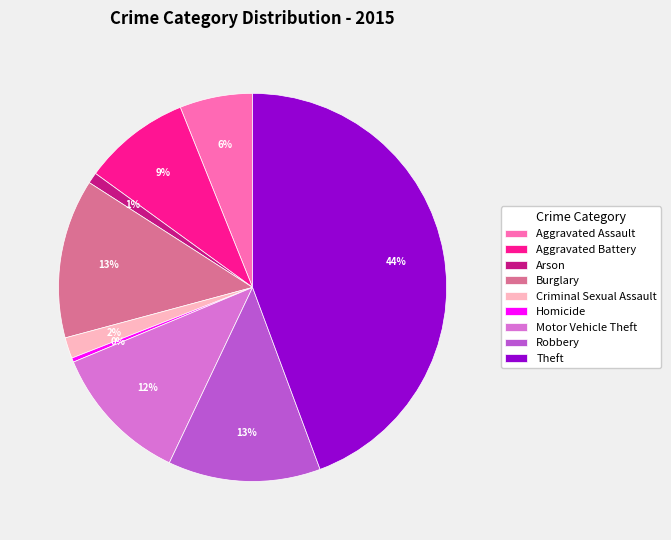

True or false: Robbery accounts for 26% of the total.

False